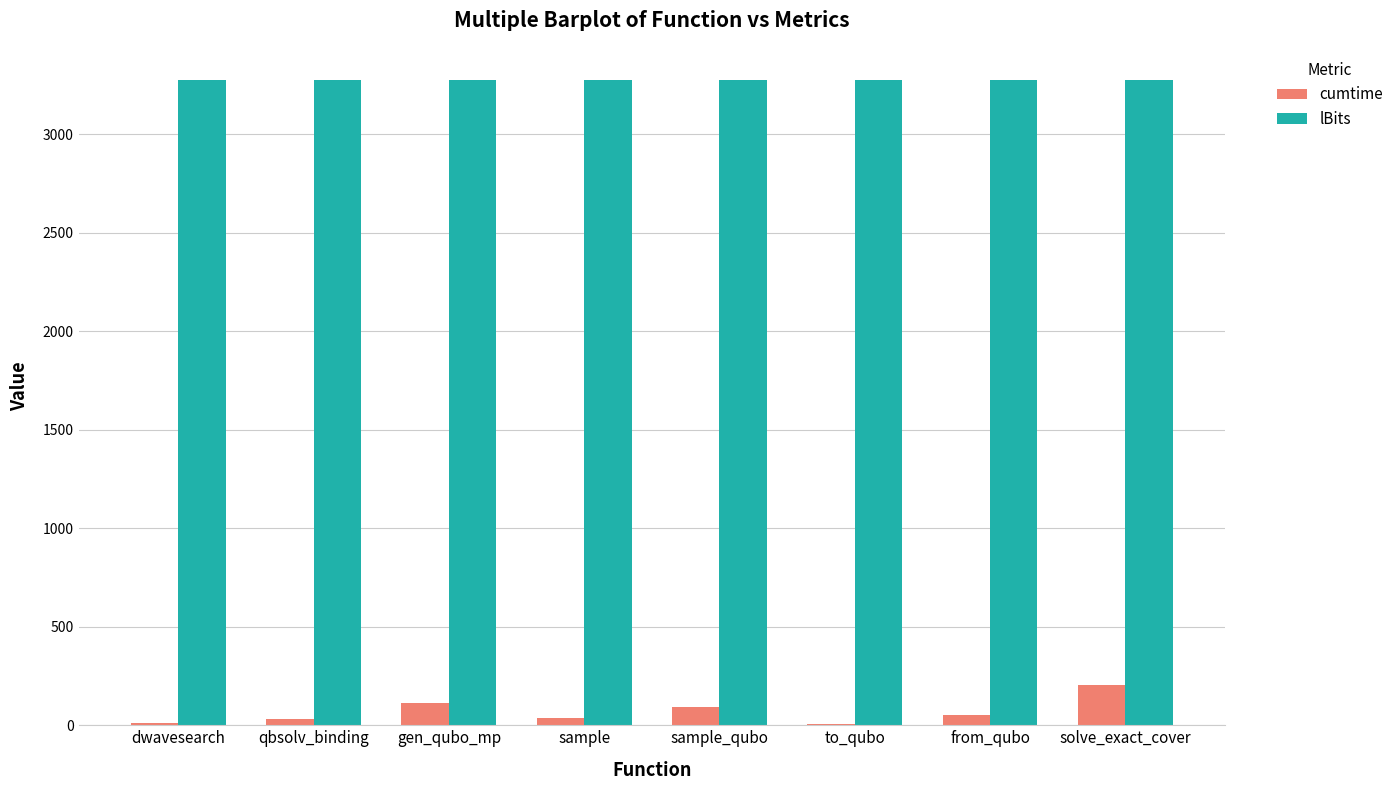

What is the highest value of the cumtime series?

203.7